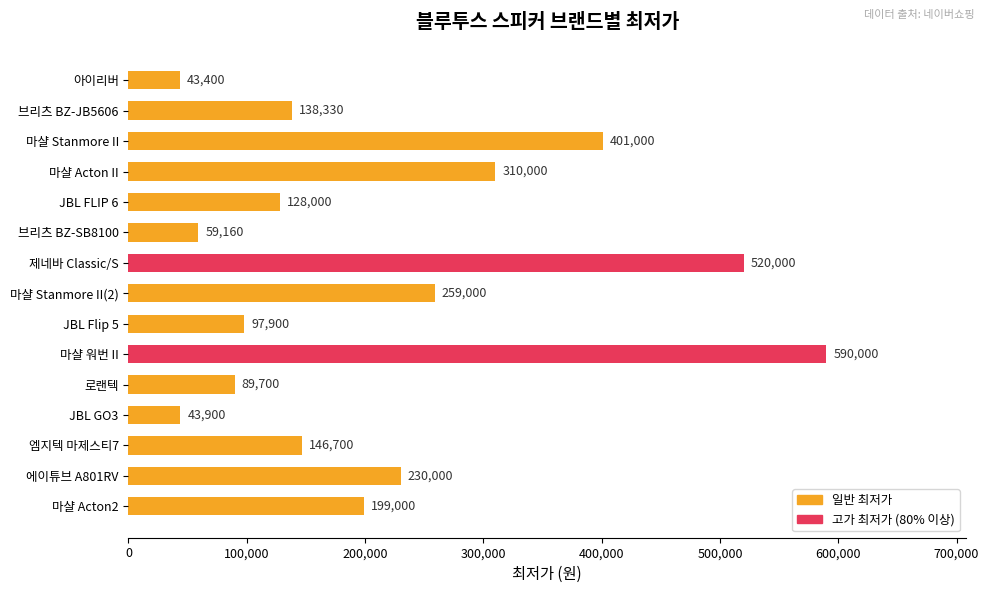

What is the approximate value at 엠지텍 마제스티7, to the nearest 100?

146700